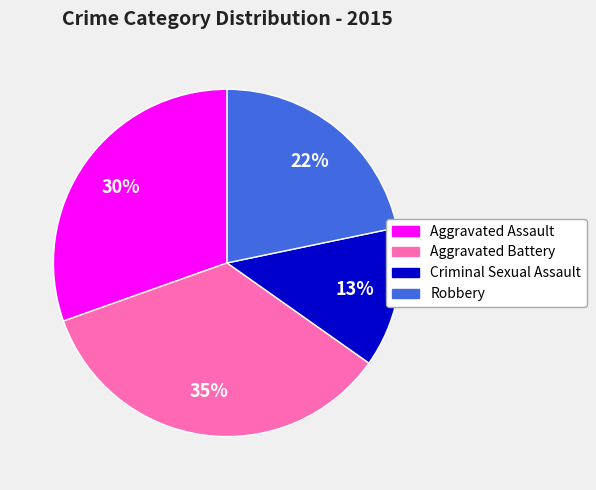

Count the number of slices in the pie.

4